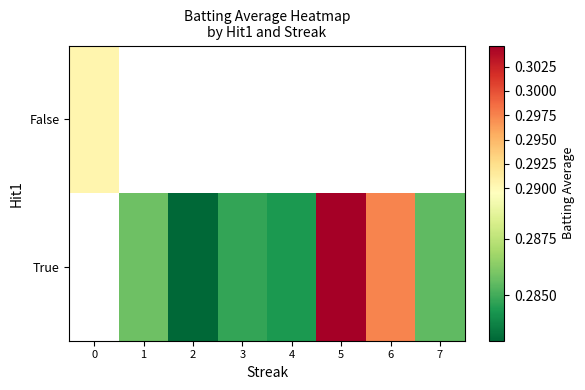

The True series shows 0.3 at 3. True or false?

True